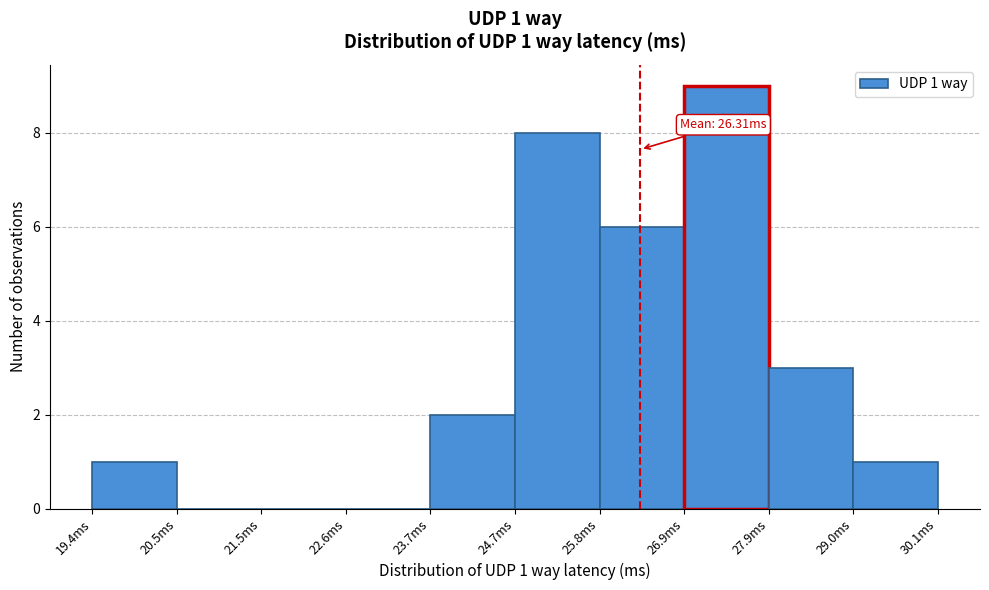

Which range on the x-axis has the tallest bar?

26.8 to 28.0